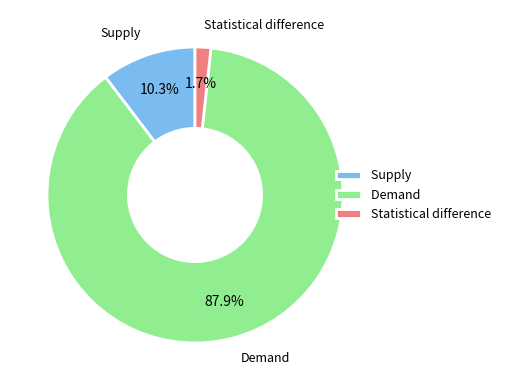

What percentage do Demand and Statistical difference together represent?

89.7%